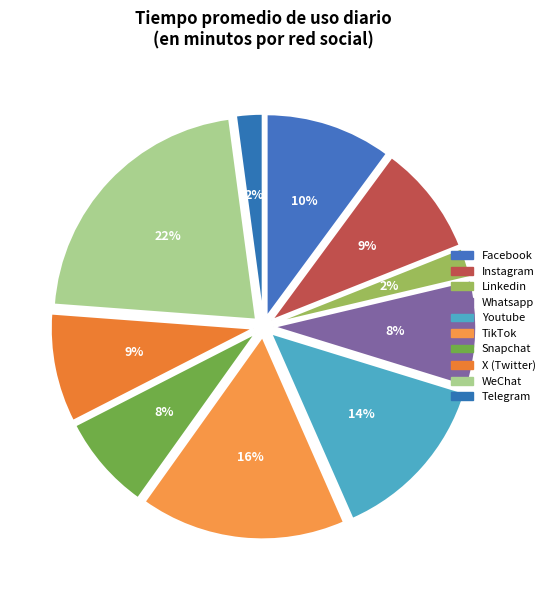

Approximately how many times larger is the value at Youtube compared to WeChat?

0.6